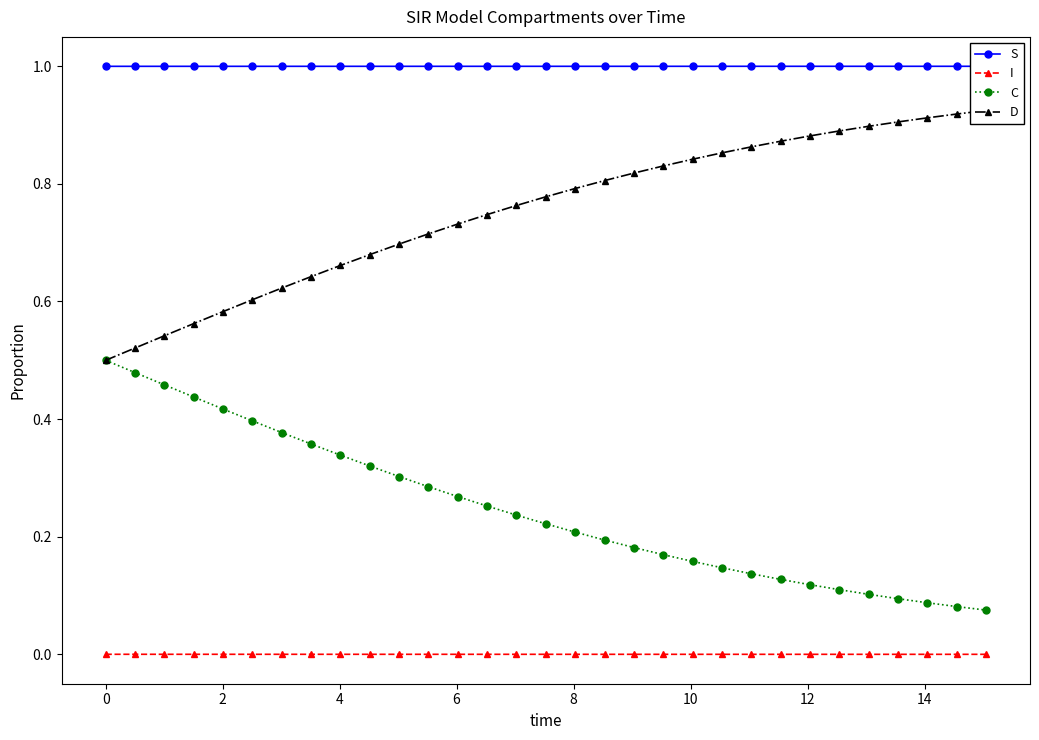

What are all the series names shown in the legend?

S, I, C, D